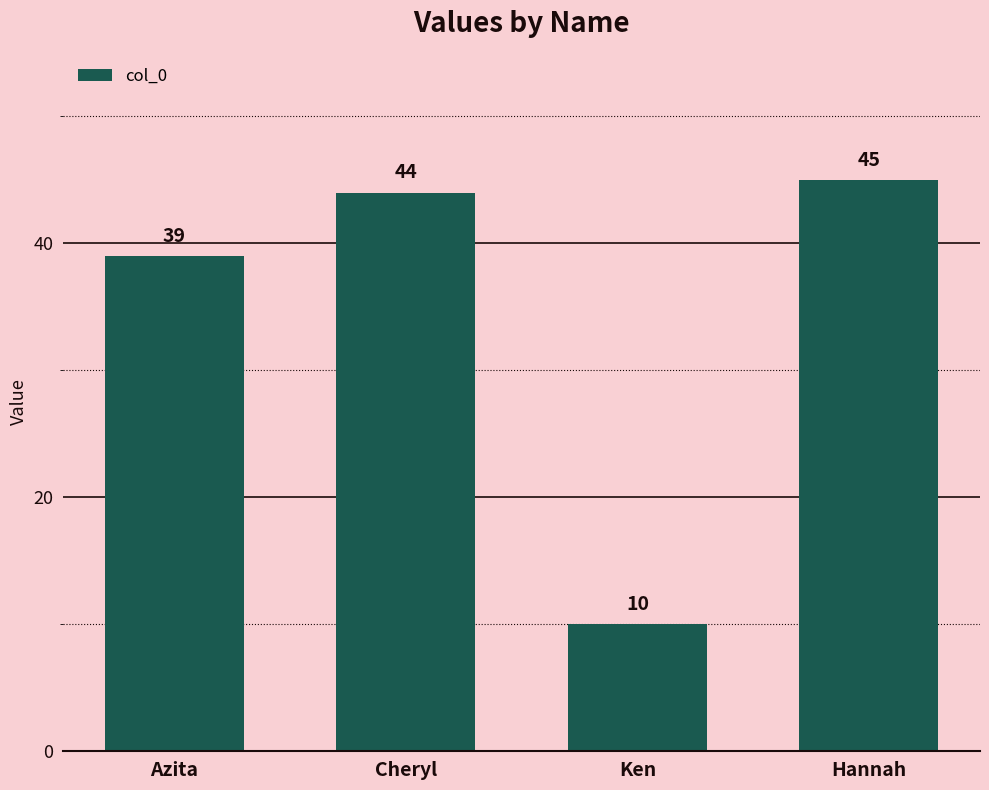

List the labels in order of value, largest first.

Hannah, Cheryl, Azita, Ken